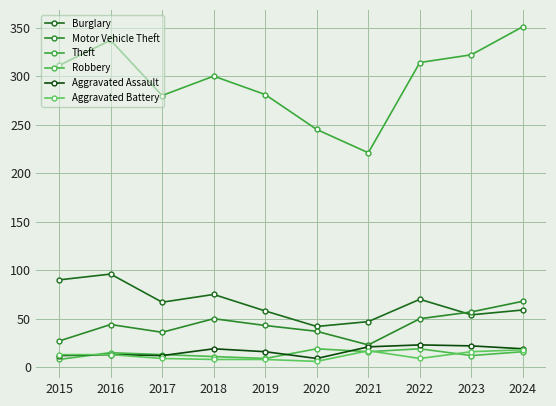

True or false: Motor Vehicle Theft has a value of 14 at 2017.

False